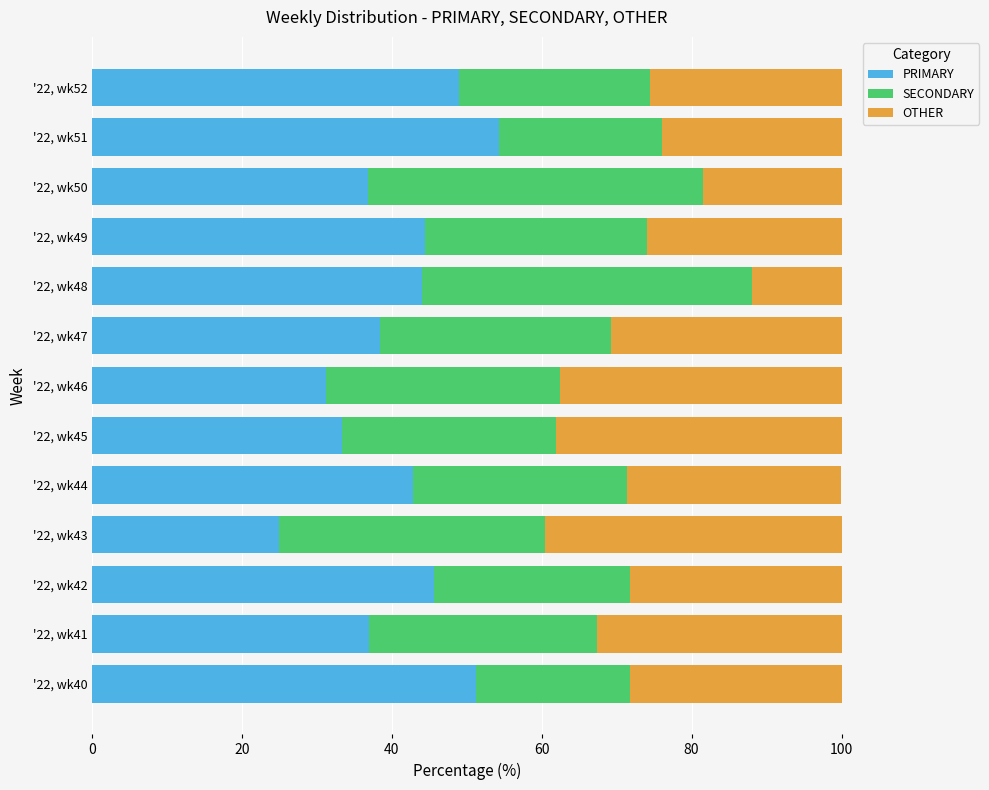

What is the lowest value of the PRIMARY series?

25.0